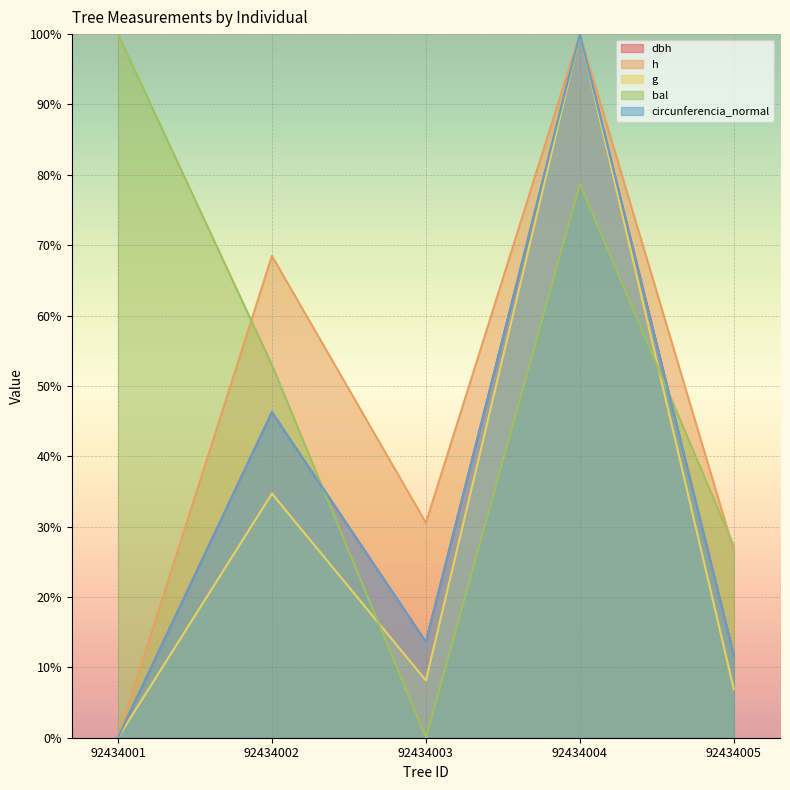

Does the chart display data point markers on the line(s)?

No